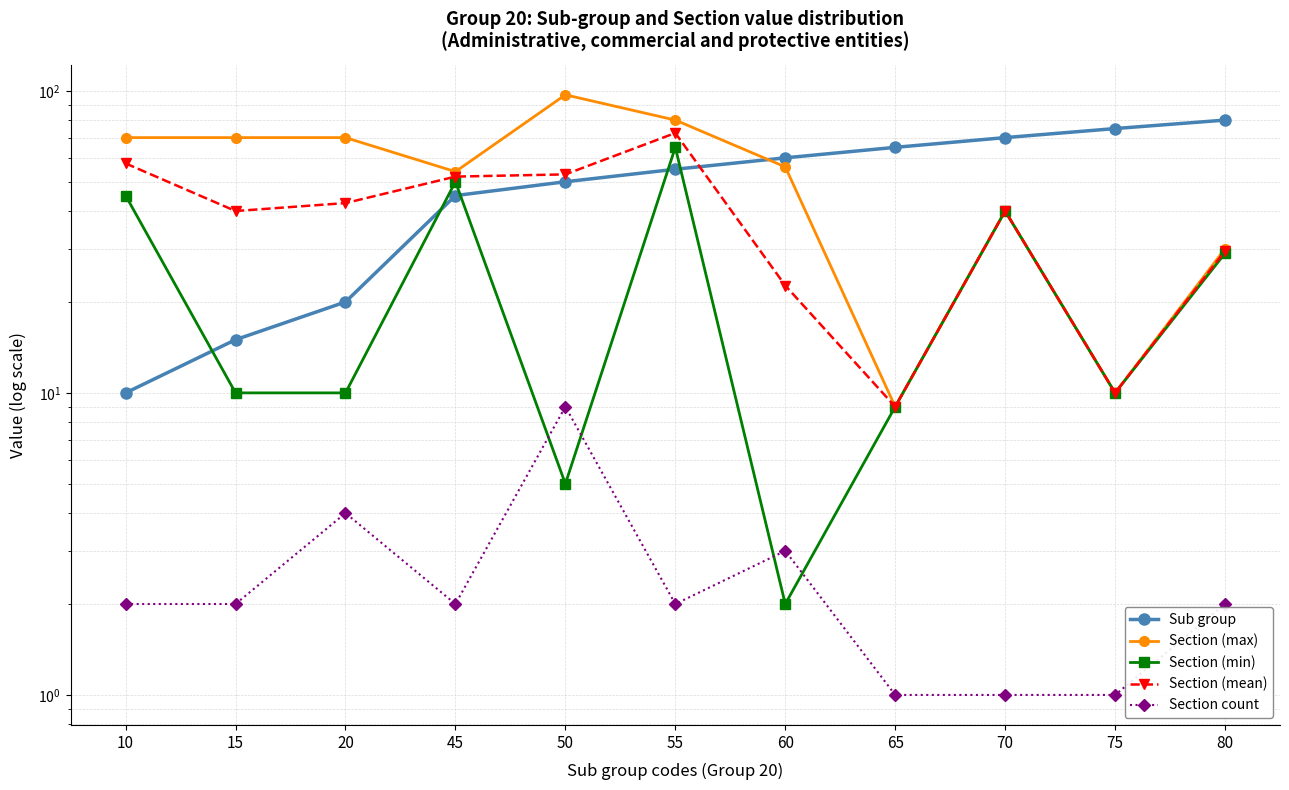

What is the difference between the maximum and minimum values in the Section count series?

8.0